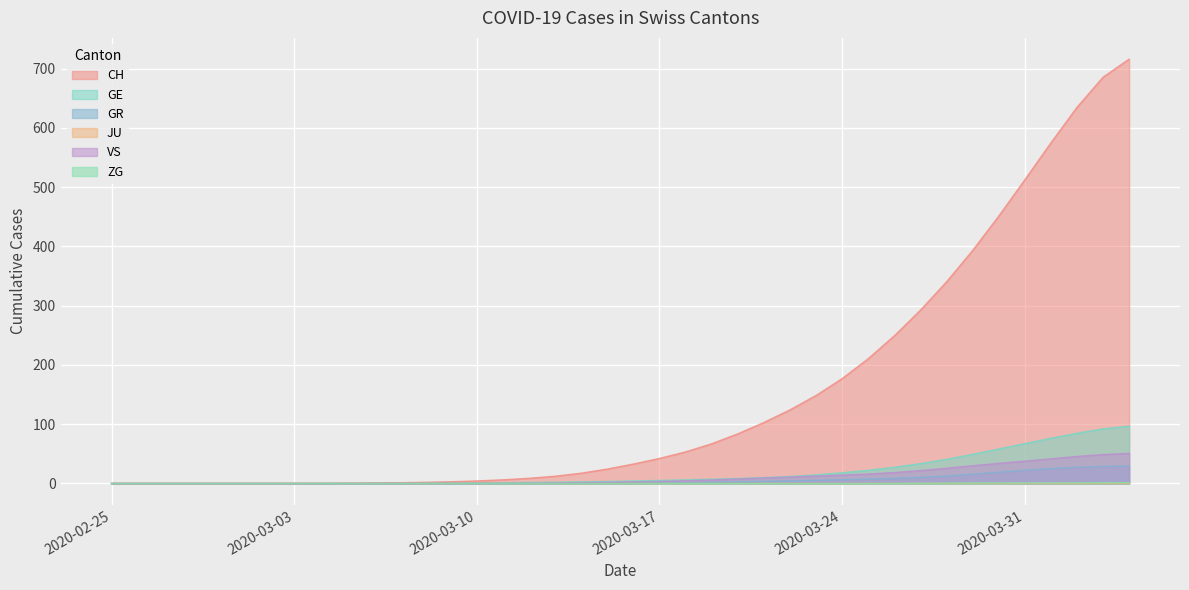

How many values in GR are above zero?

26